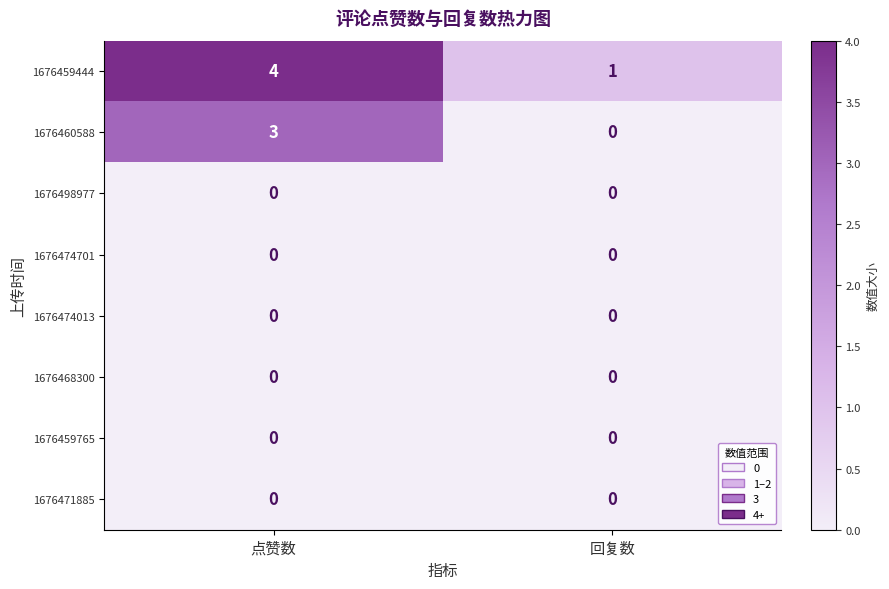

The 1676498977 series shows 0 at 点赞数. True or false?

True